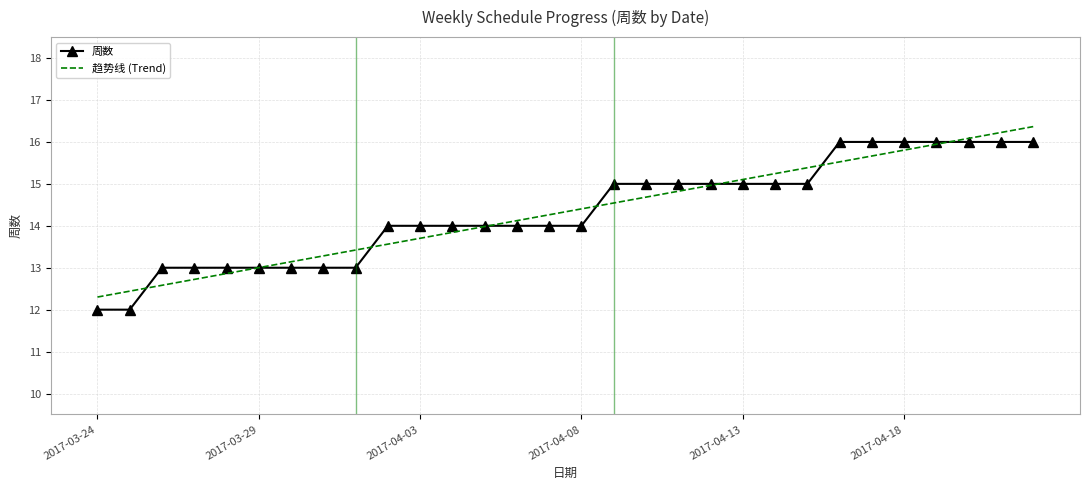

Rank the series by their maximum value, from highest to lowest.

趋势线 (Trend), 周数